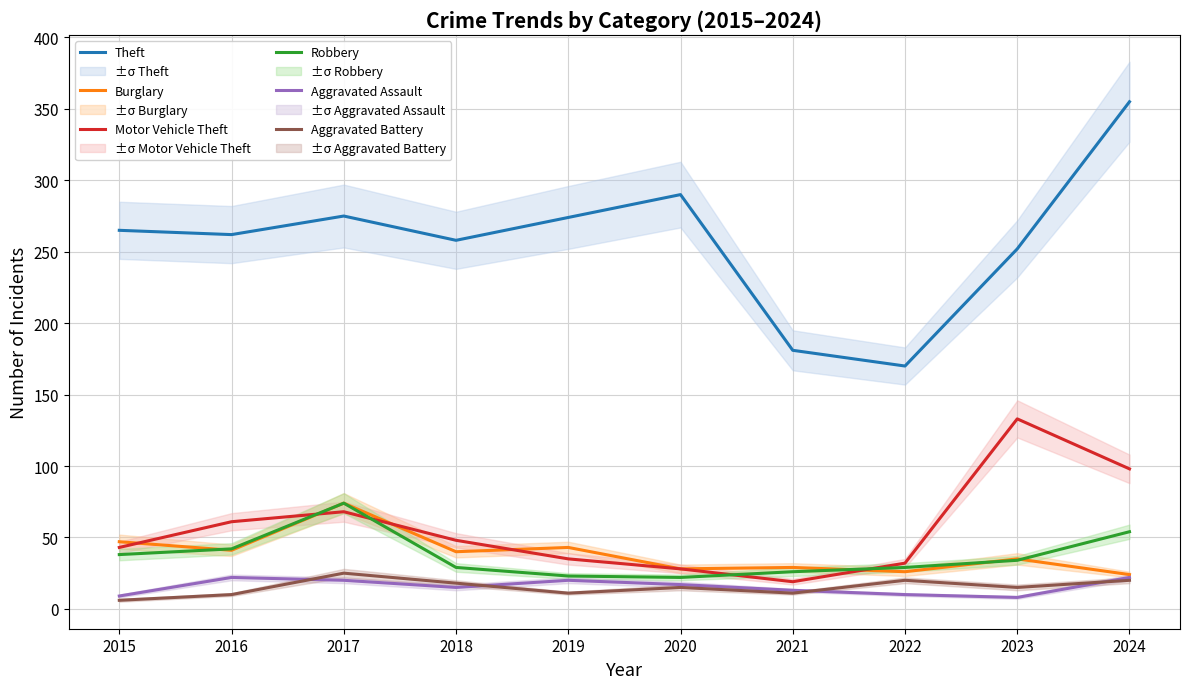

At which category does Burglary reach its first local valley?

2016